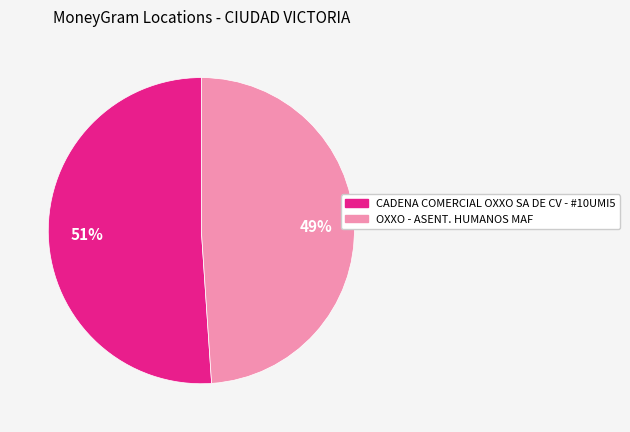

The OXXO - ASENT. HUMANOS MAF slice represents 49% of the pie. True or false?

True